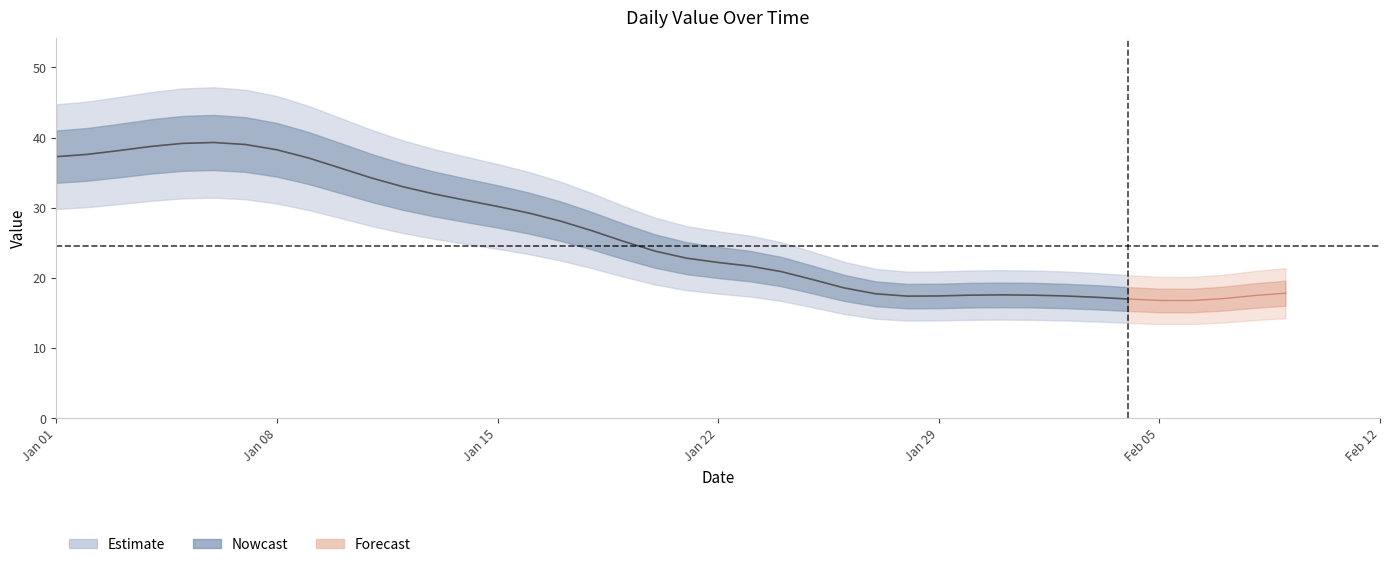

How many lines are shown in the chart?

1